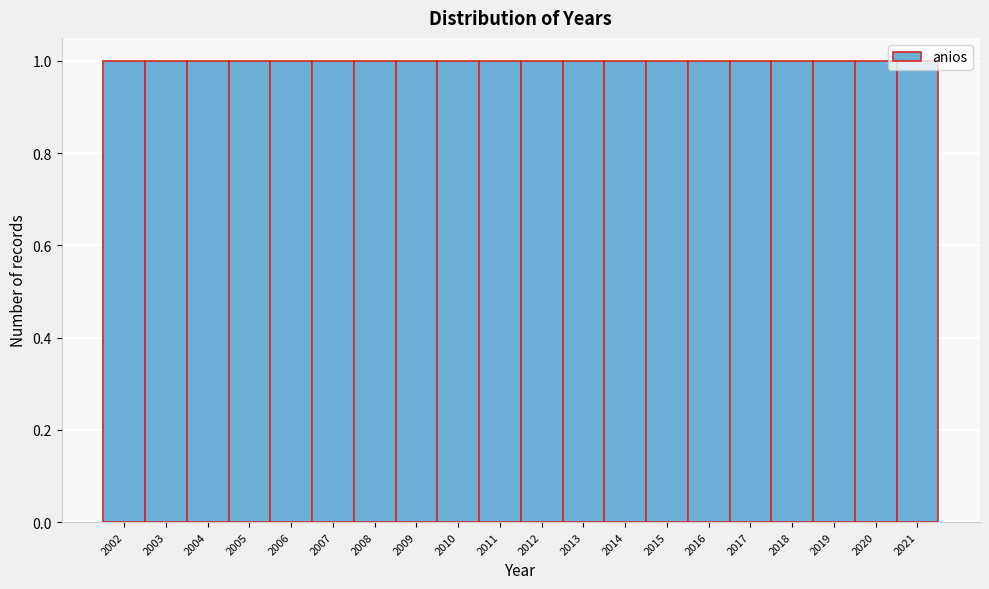

How tall is the bar that spans 2014.5 to 2015.5 on the x-axis? The values are not printed on the chart, so give them approximately, as read against the axis.

1